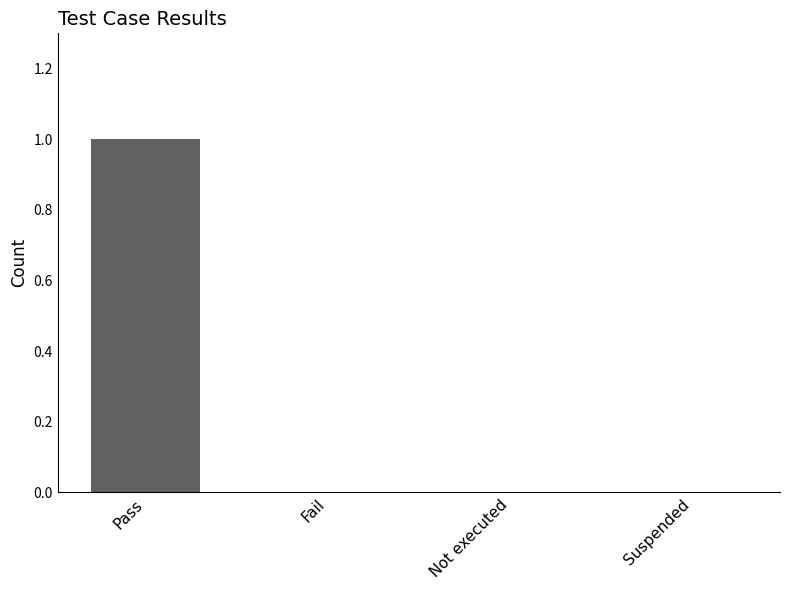

How many series are shown in this chart?

1